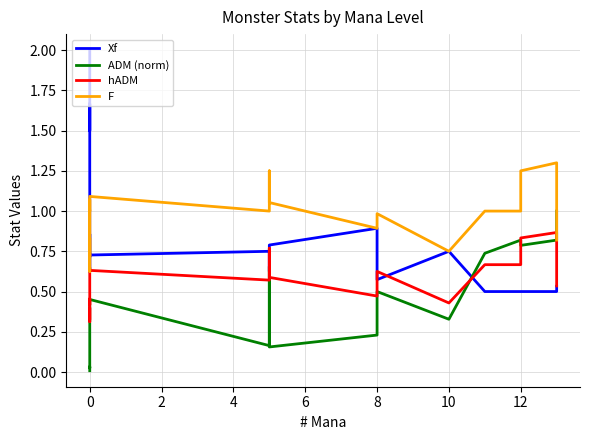

Which series has the largest total across all categories?

F